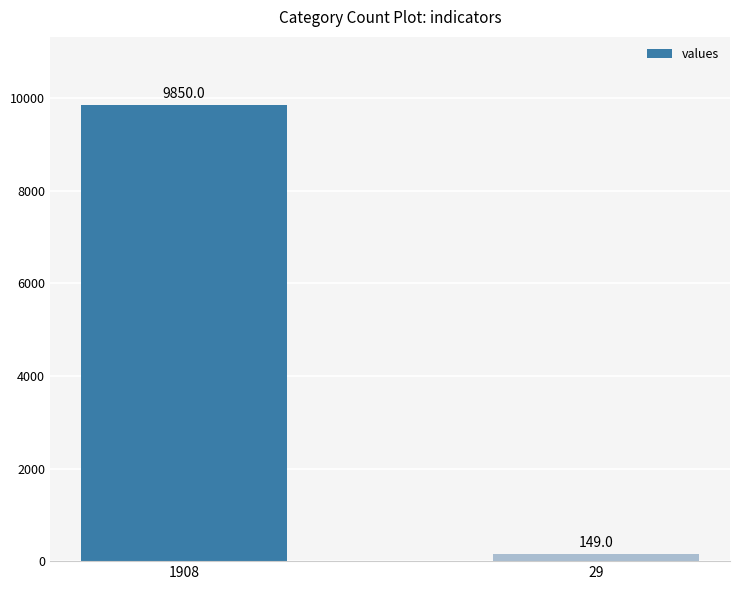

What is the value of the 1st bar from the left?

9850